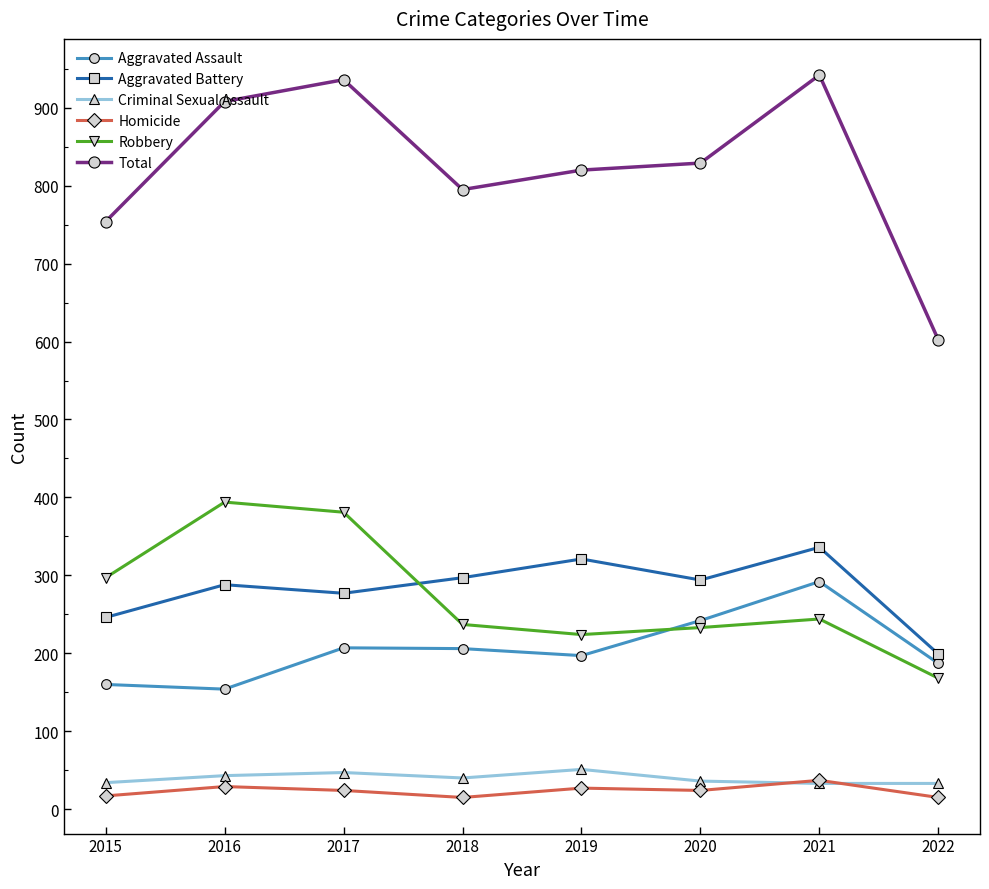

True or false: Total has more than 1 interior local peaks.

True